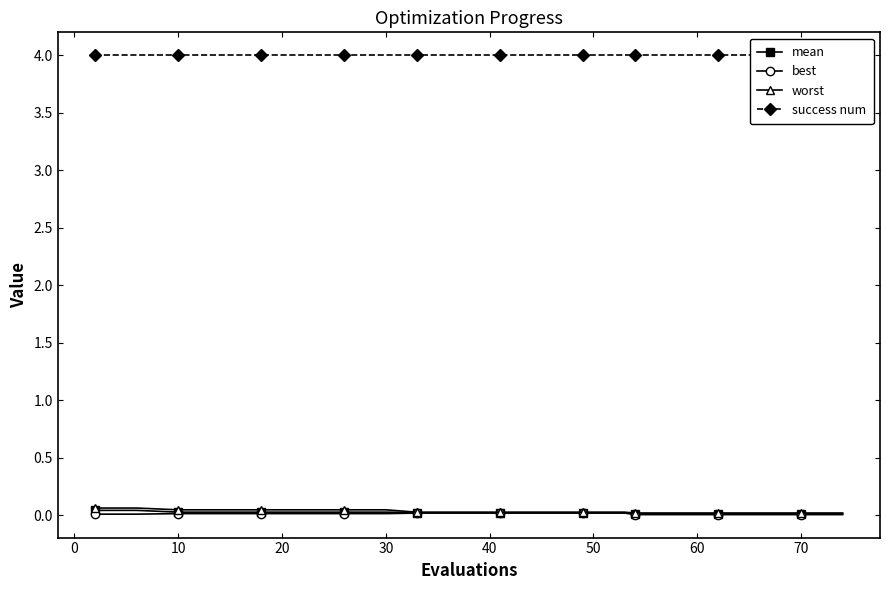

What are all the series names shown in the legend?

mean, best, worst, success num